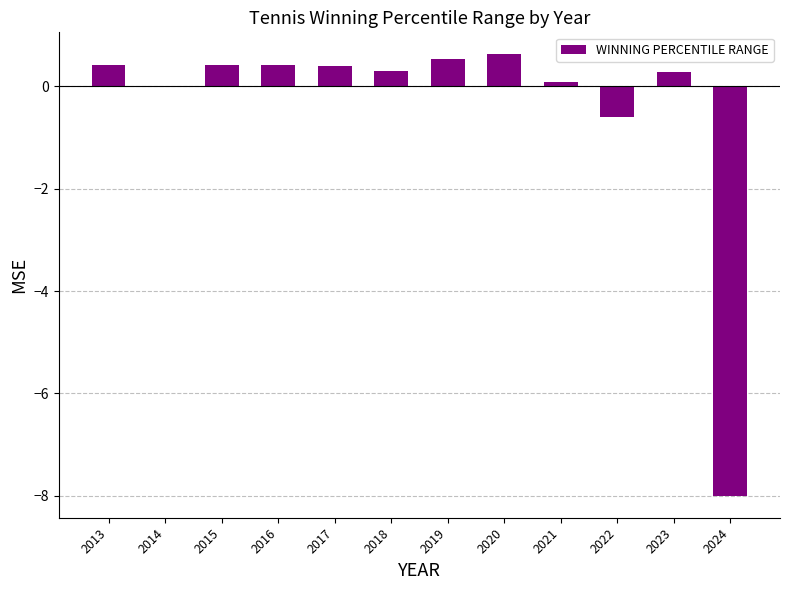

Where is the data nearest to the value -3?

2022